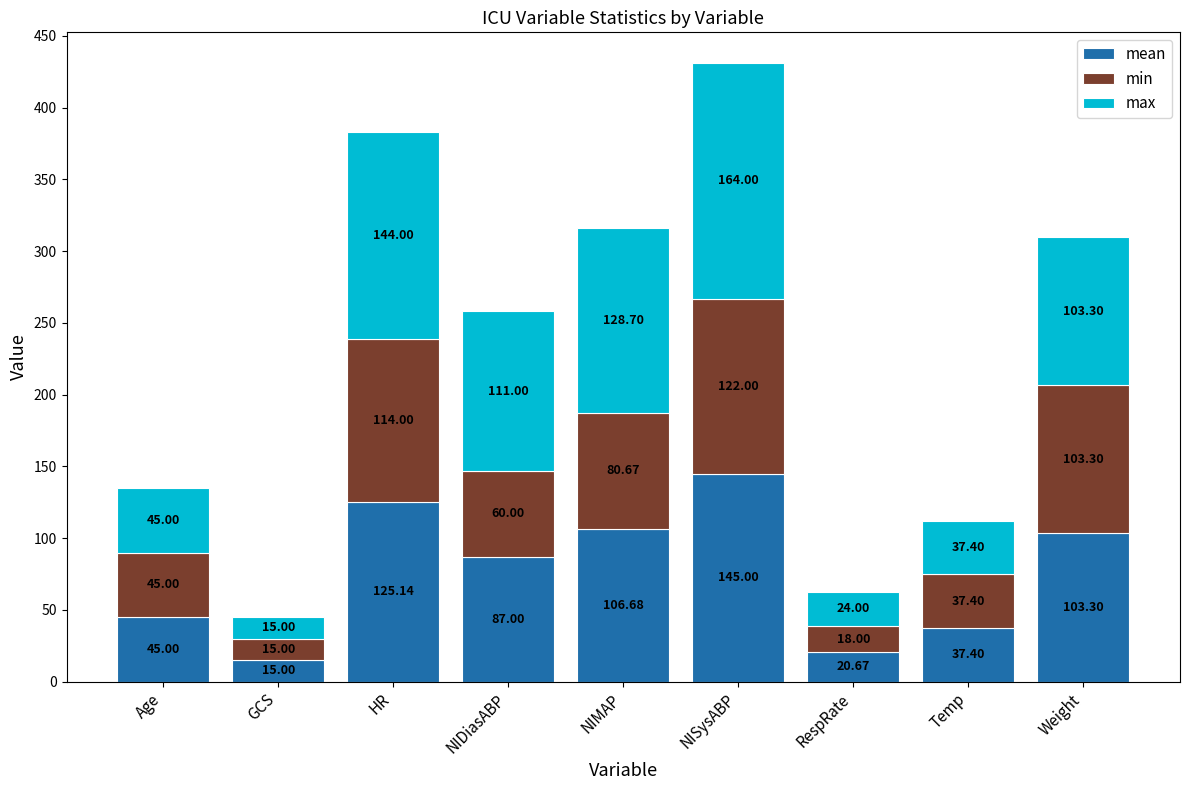

At which label does mean reach its peak?

NISysABP